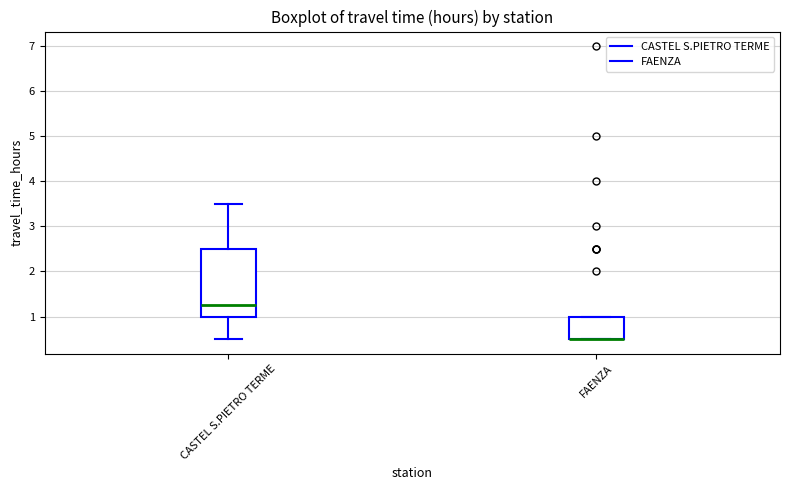

Reading left to right, transcribe this box plot: for each box, give where its median line is, the range the box spans, and where its two whiskers end, as read against the y-axis. The values are not printed on the chart, so give them approximately, as read against the axis.

CASTEL S.PIETRO TERME: median 1.3, box 1.0 to 2.5, whiskers 0.5 to 3.5
FAENZA: median 0.5 (drawn on the box's lower edge), box 0.5 to 1.0, whiskers 0.5 to 1.0